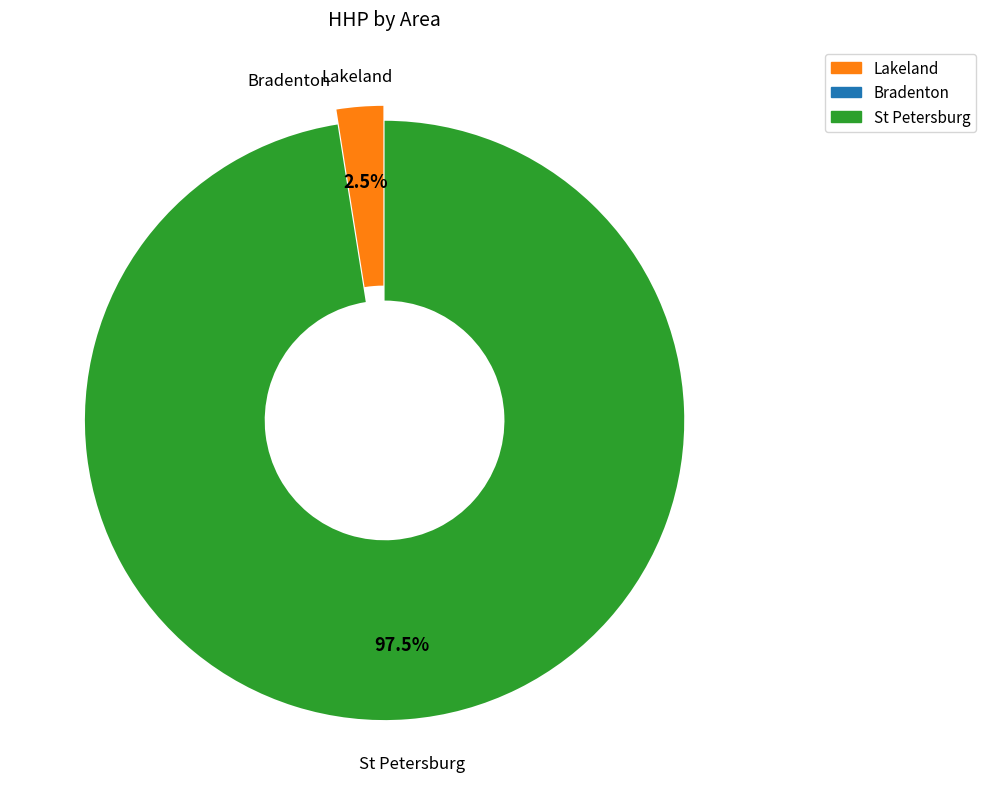

Is there a majority slice in this chart?

Yes